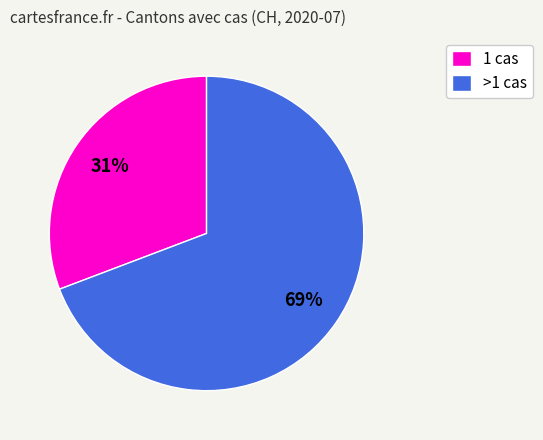

How many segments does this pie chart have?

2